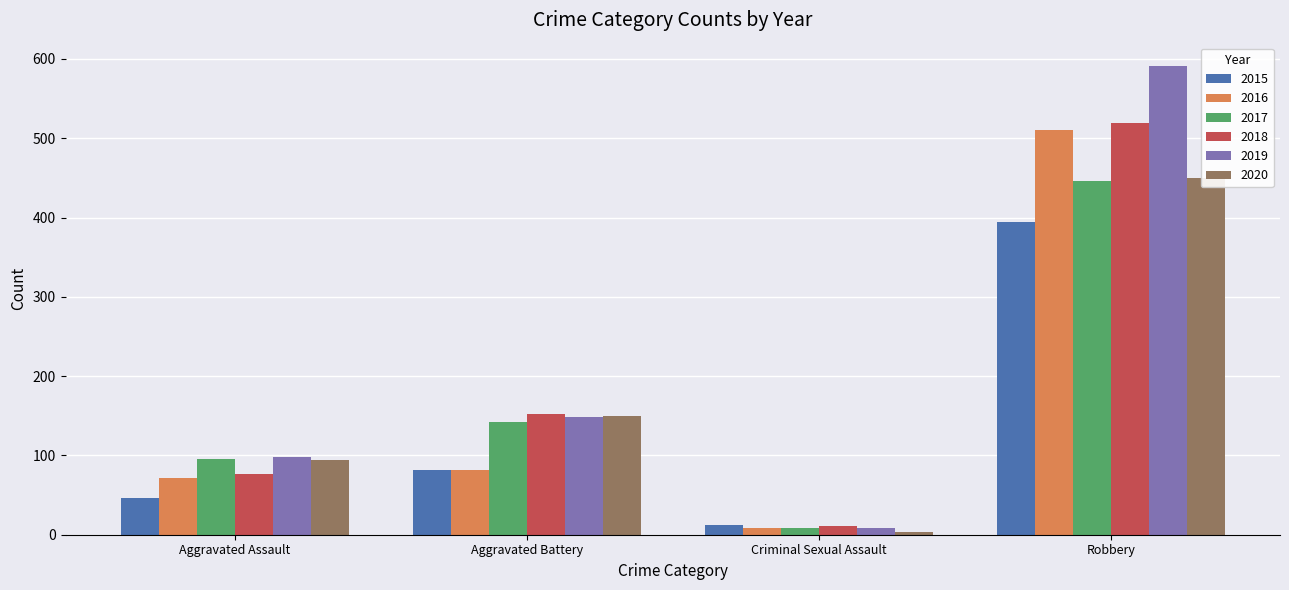

At which label does 2019 first exceed 148?

Robbery